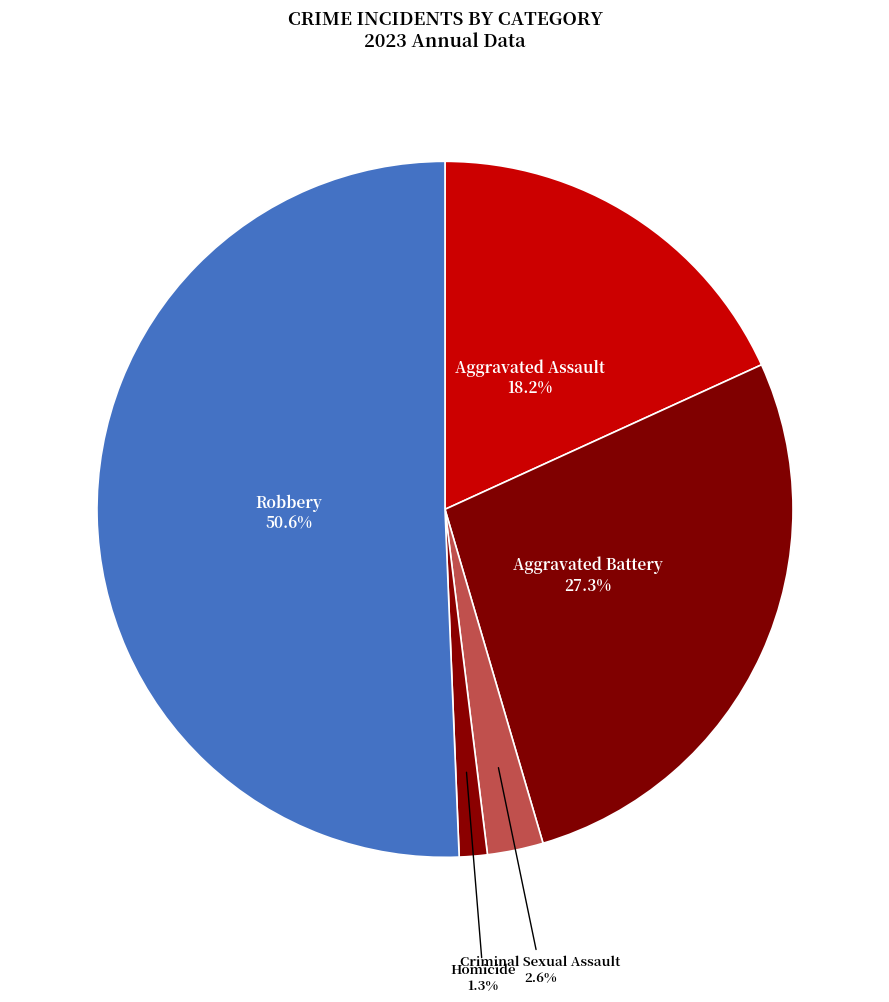

How many slices are in this pie chart?

5